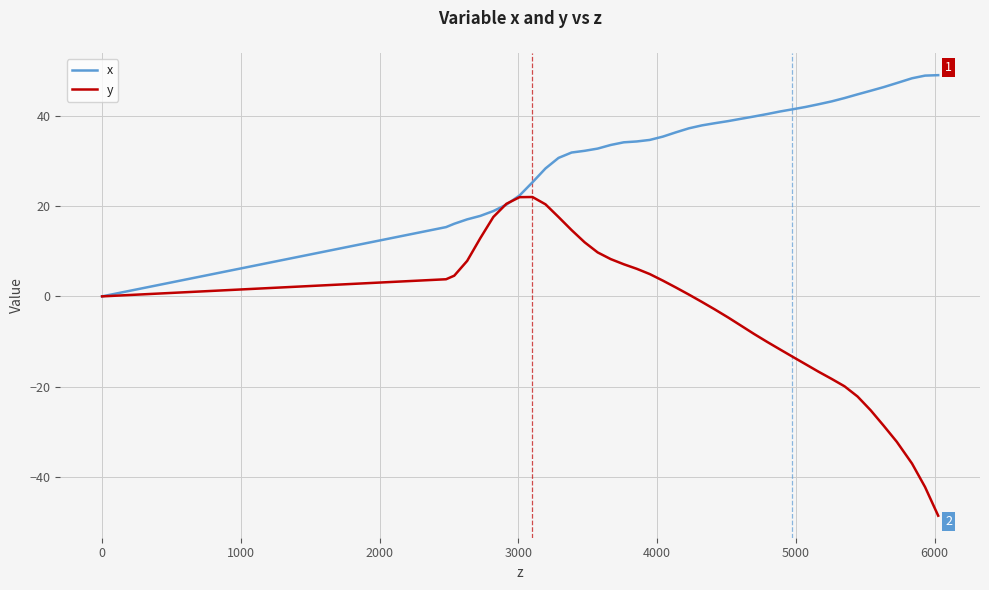

Which series has the largest total across all categories?

x